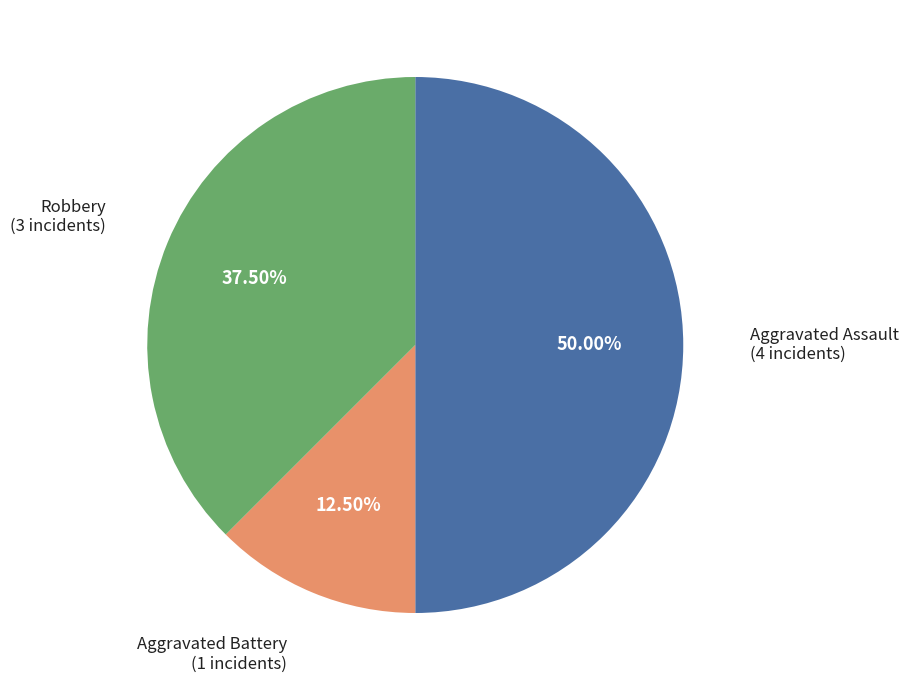

Is the sum of Aggravated Battery and Aggravated Assault greater than half?

Yes